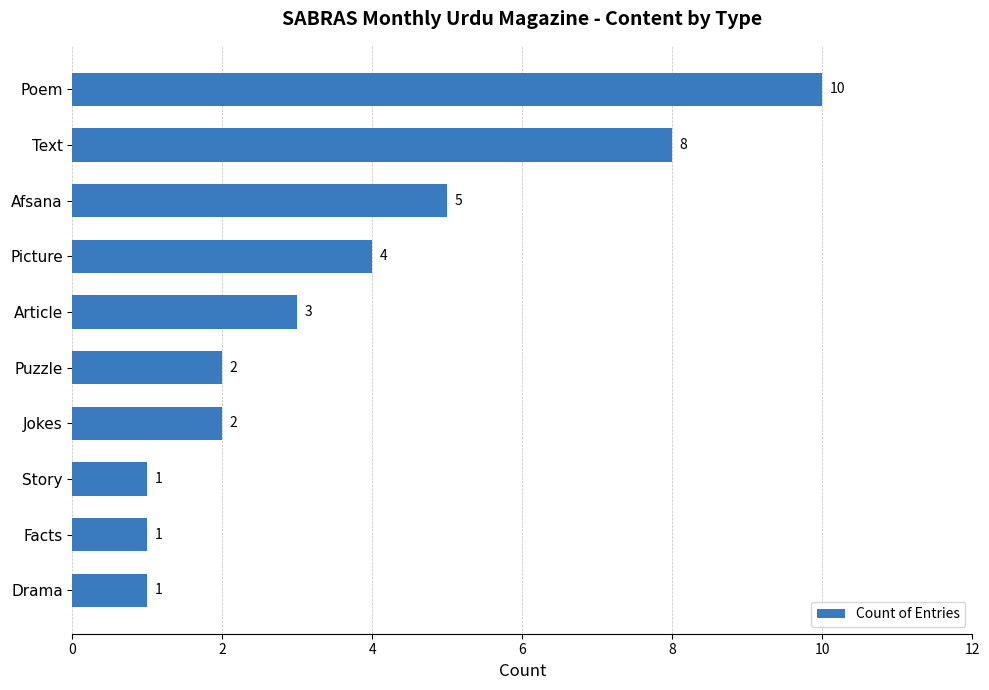

What is the ratio of the value at Puzzle to the value at Facts?

2.0